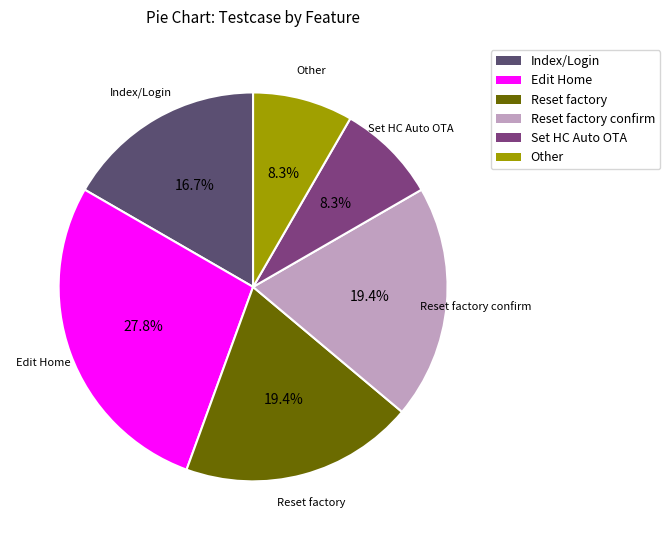

Which category has the biggest portion of the pie?

Edit Home